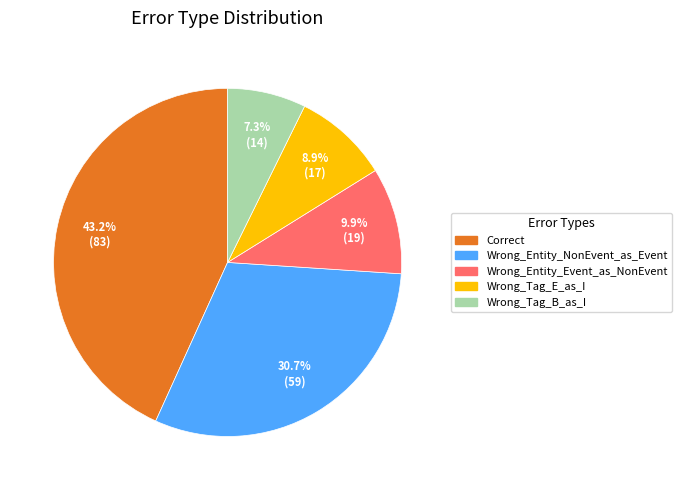

Is there any slice that represents more than half of the pie?

No